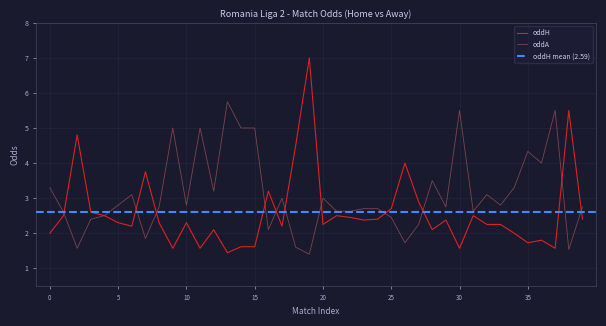

The value of oddH at 24 is 2.4. True or false?

True